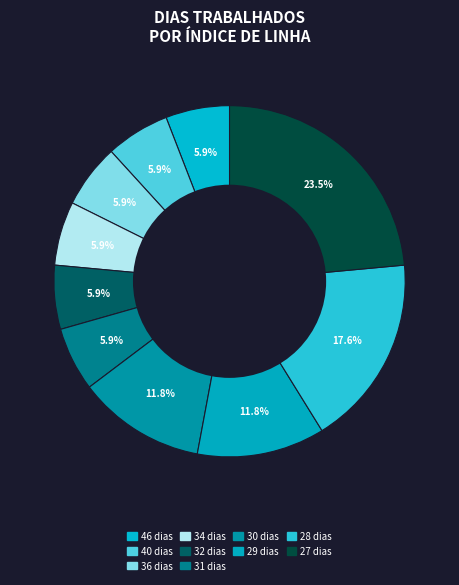

Does any single category account for the majority?

No